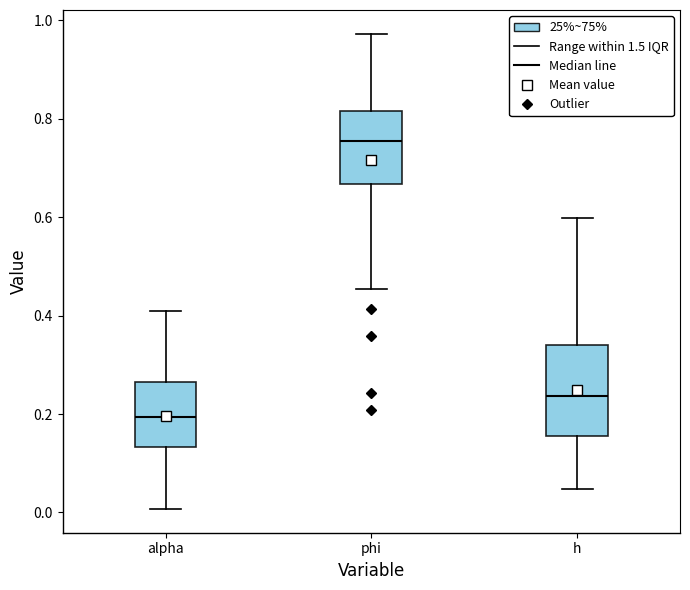

Where is the upper edge of the box for phi on the y-axis? The values are not printed on the chart, so give them approximately, as read against the axis.

0.82